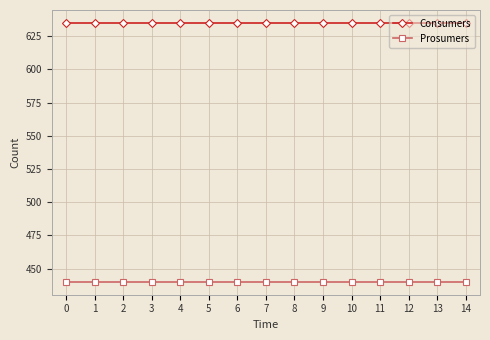

True or false: Consumers and Prosumers cross at least once.

False